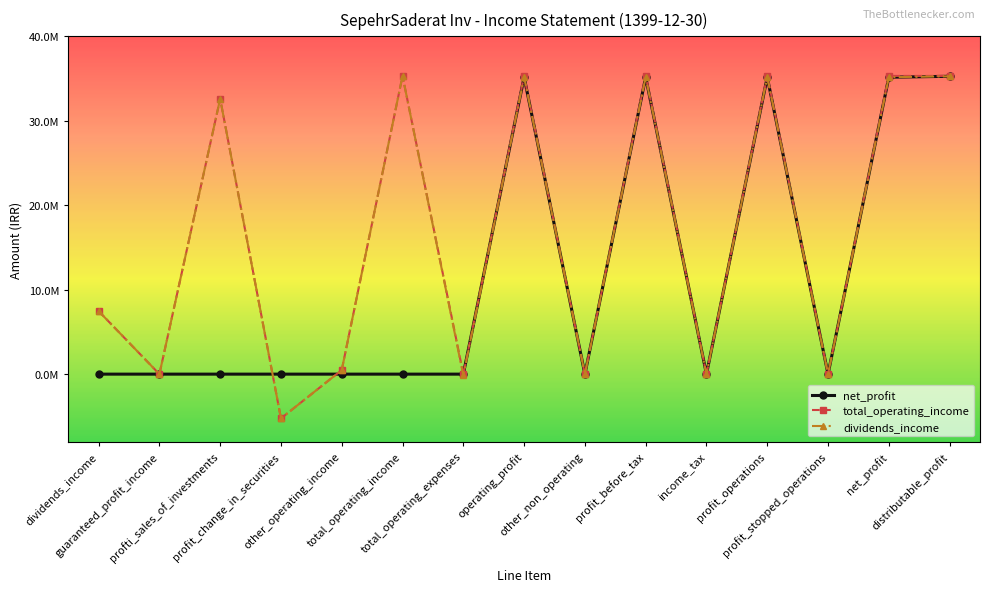

Which series changed the most between total_operating_expenses and distributable_profit?

dividends_income